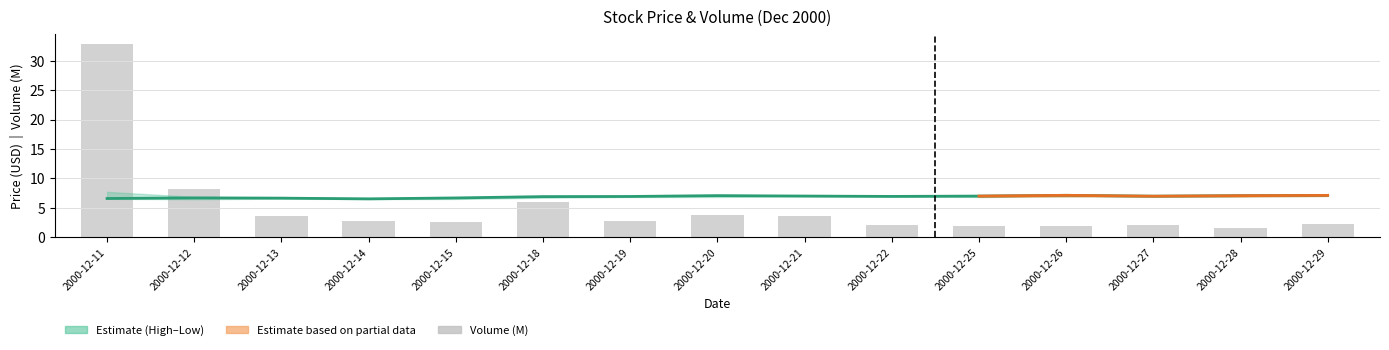

What is the value of the Close bar at the 5th from the left?

6.7